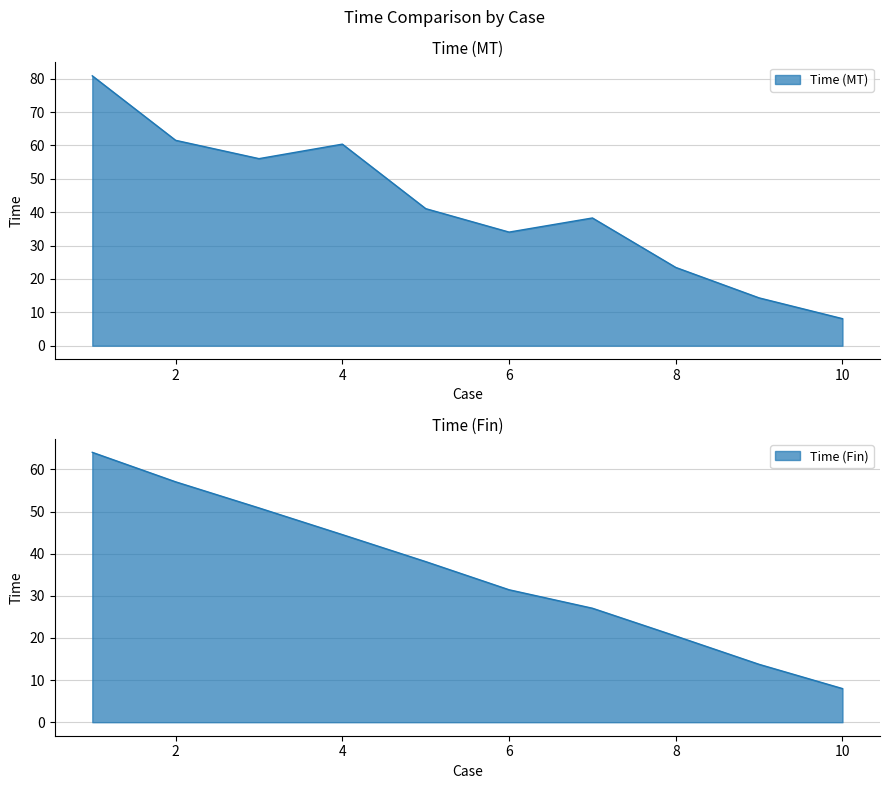

At which category does the chart reach its peak across all series?

1